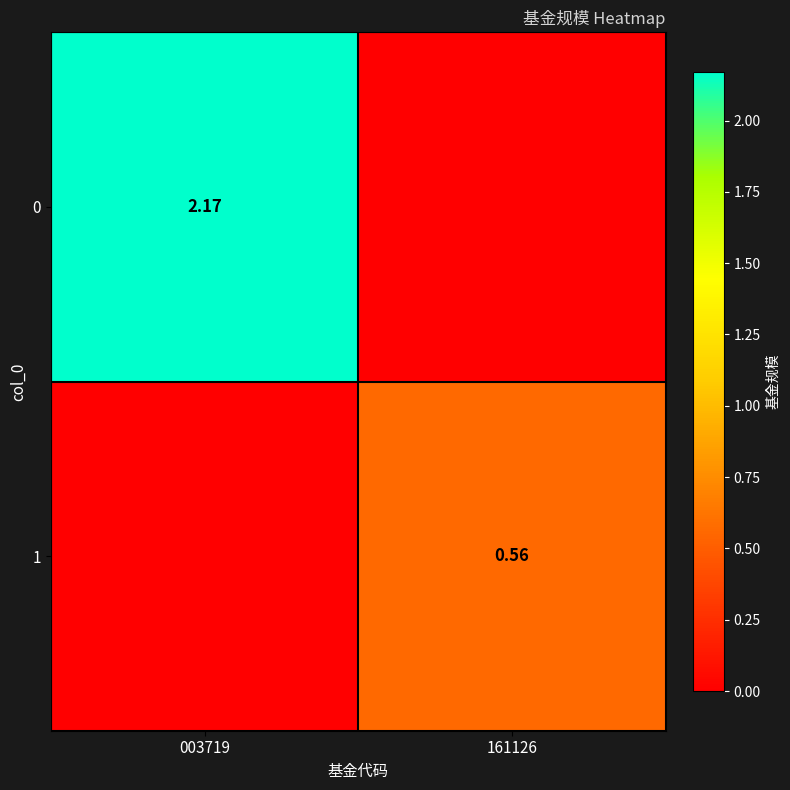

Which category has the lowest value in the 0 series?

161126